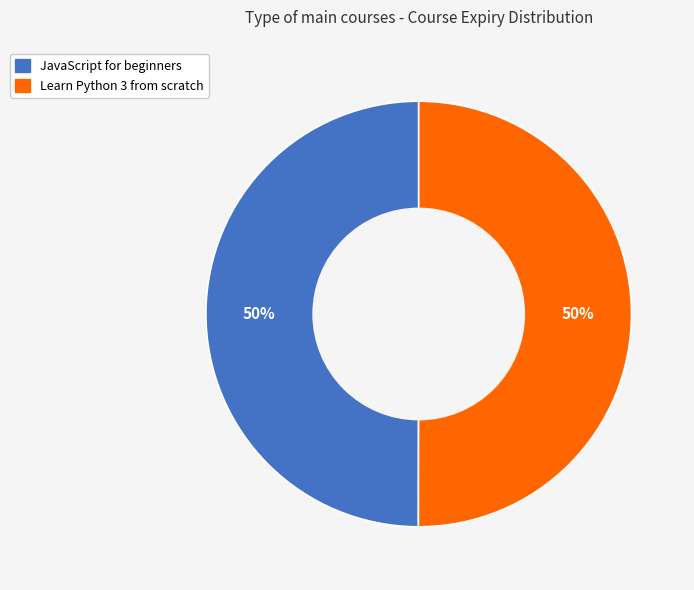

How many segments does this pie chart have?

2